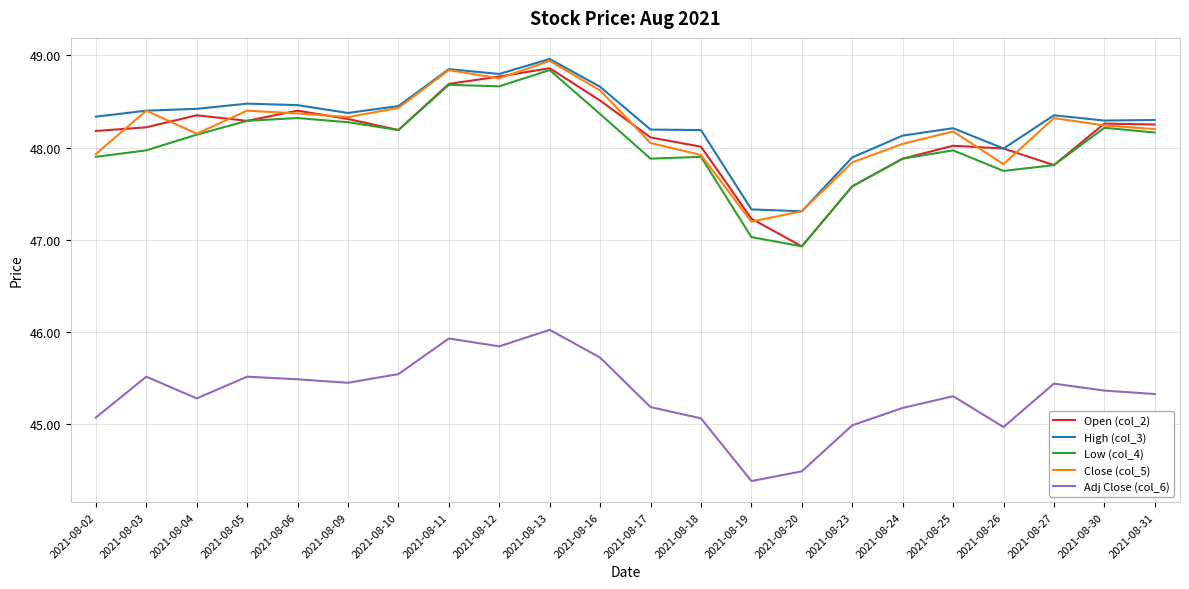

True or false: Open (col_2) has a value of 47.2 at 2021-08-19.

True